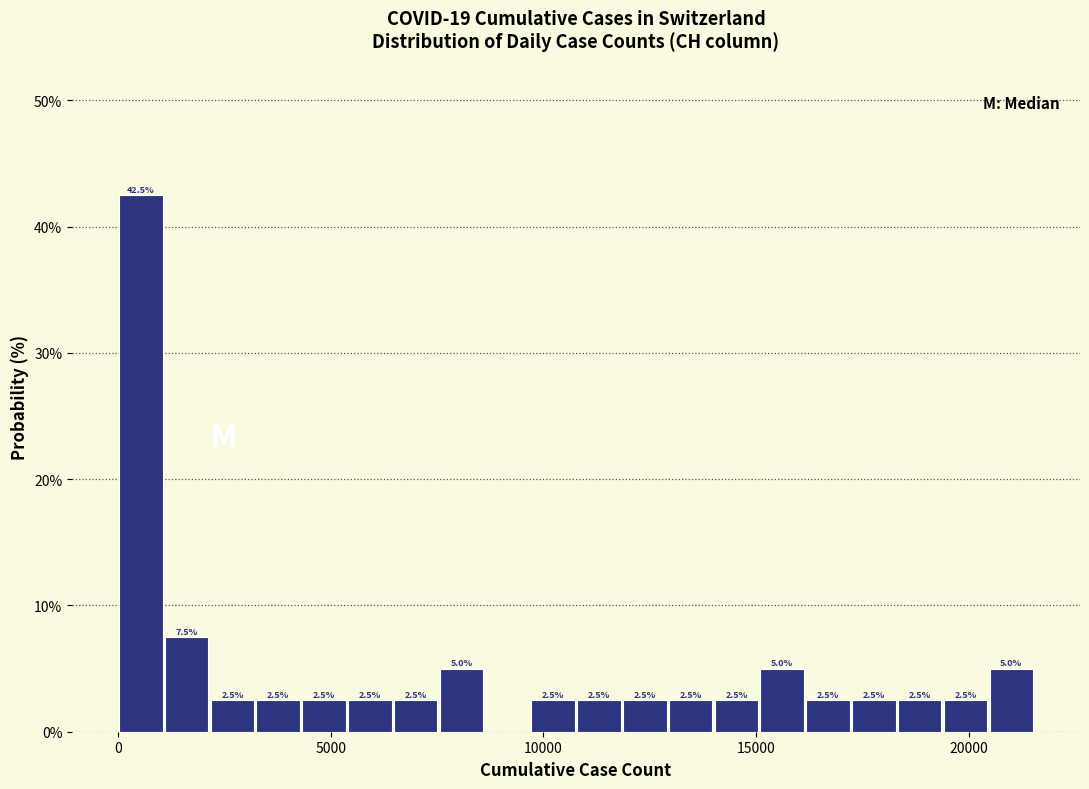

Around what value on the x-axis is the tallest bar? Give the approximate position of its centre, as read against the axis.

500